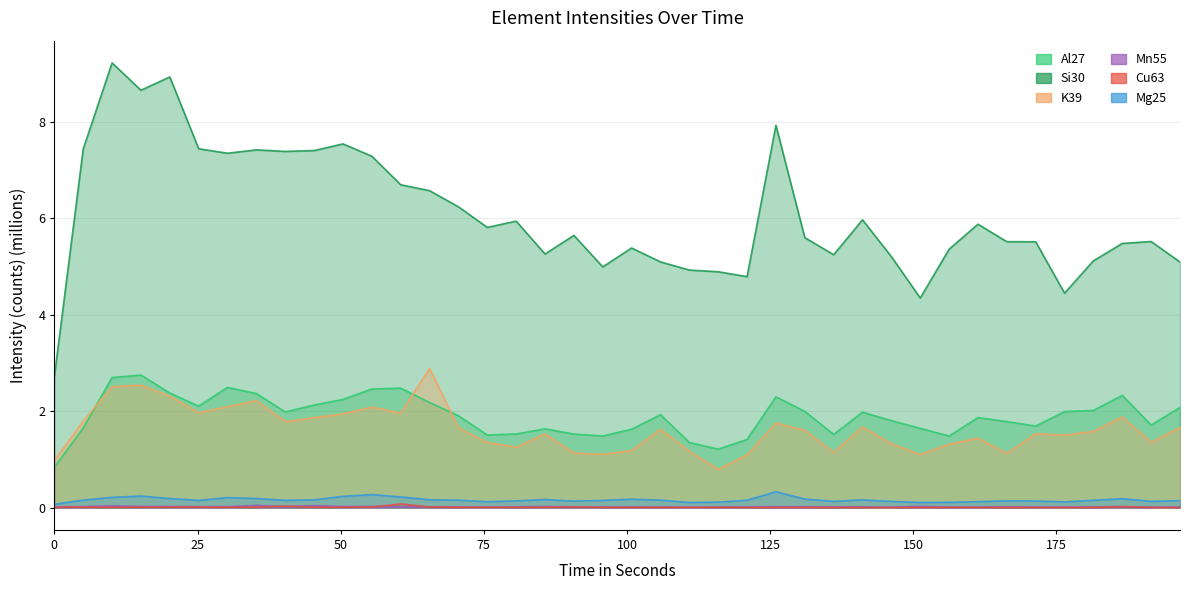

Which label corresponds to the largest value in the chart?

10.081